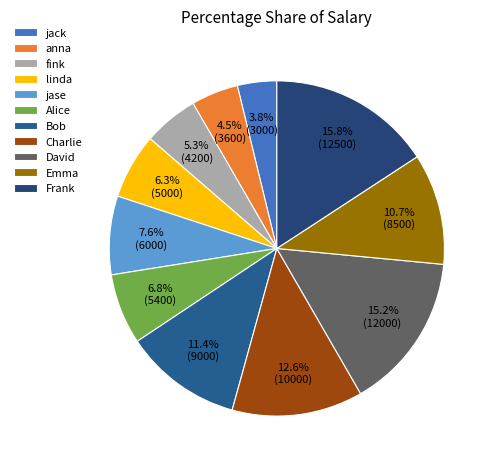

What is the ratio of the value at jack to the value at David?

0.2